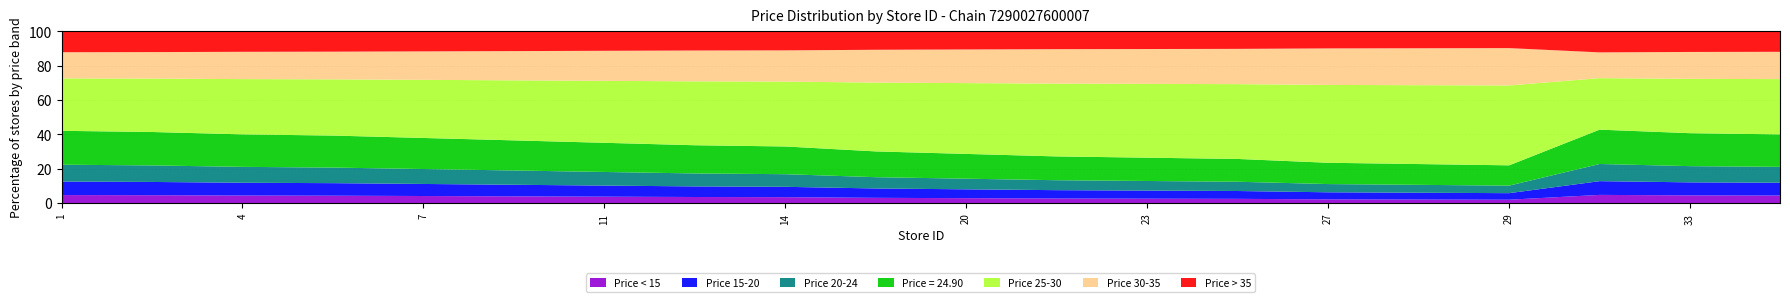

How many lines are shown in the chart?

7